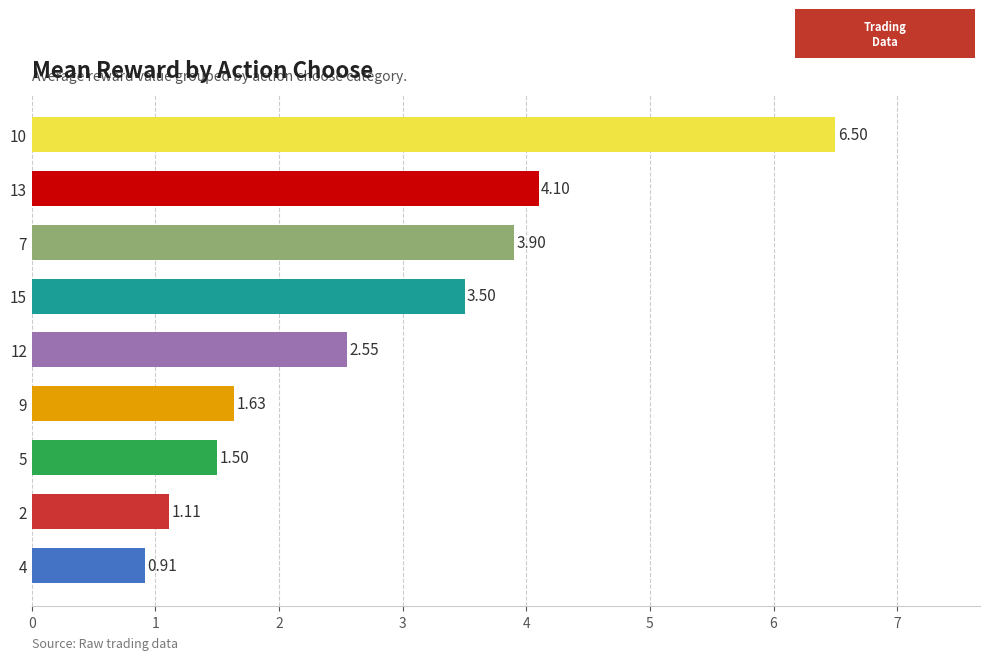

What is the average value?

2.9